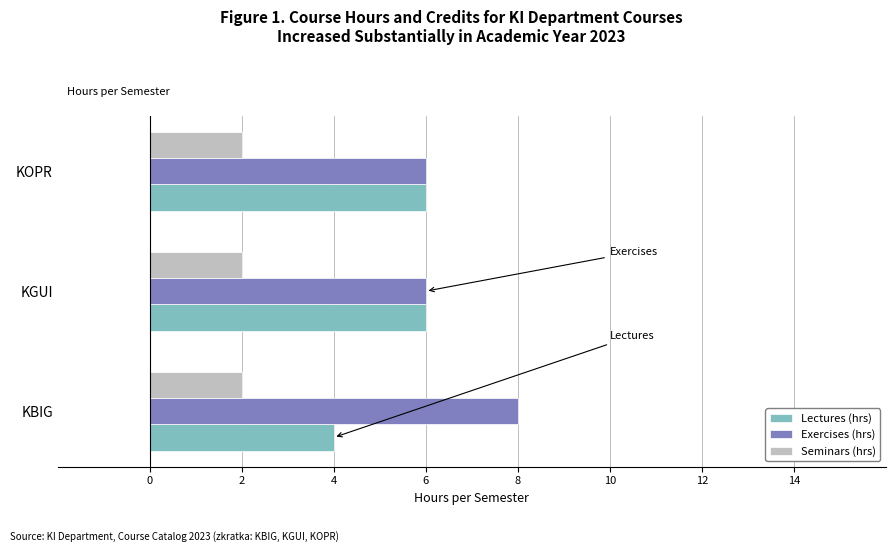

Which series has the largest total across all categories?

Exercises (hrs)